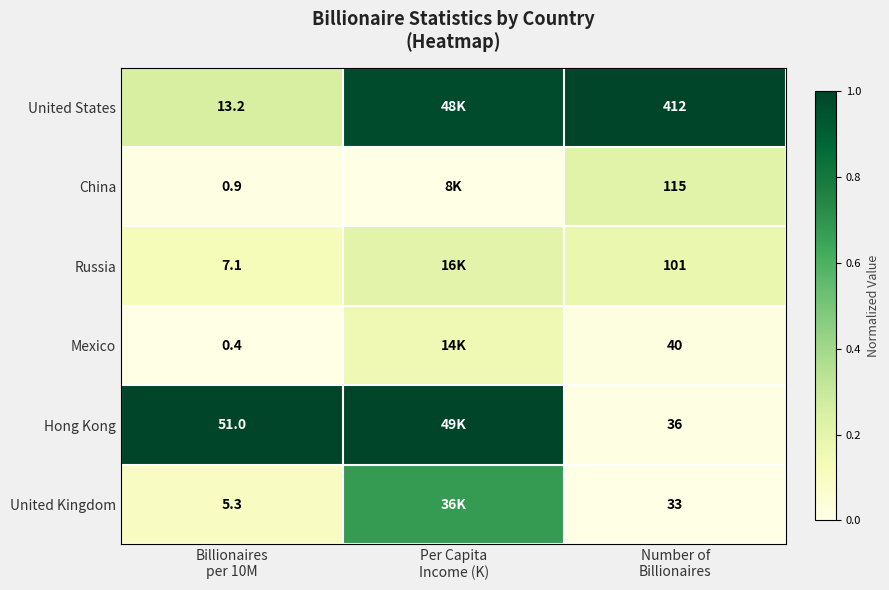

What value does the Mexico series have at Per Capita Income (K)?

0.2